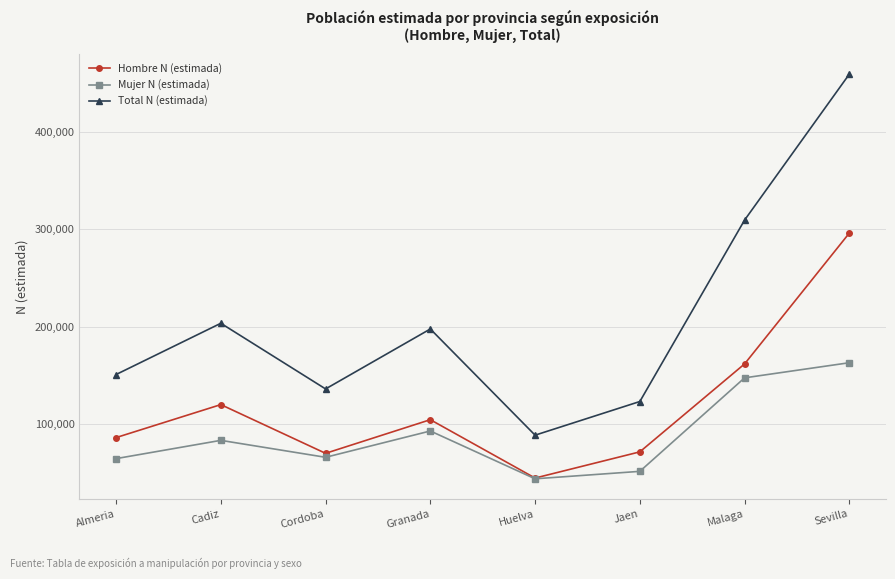

Is the value of Mujer N (estimada) at Almeria greater than the value of Total N (estimada) at Granada?

No